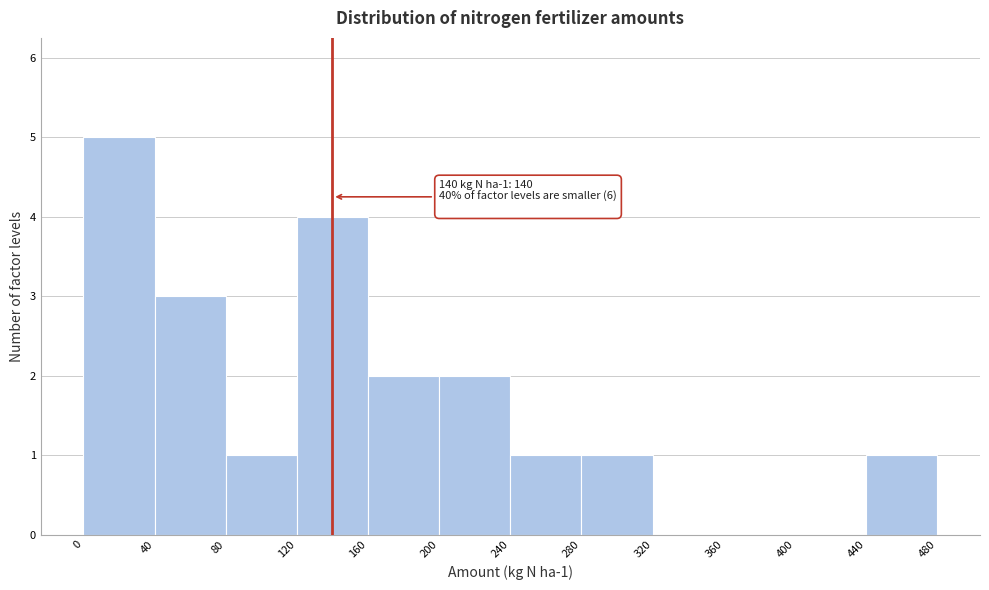

Over which range of the x-axis is the bar tallest?

0 to 40